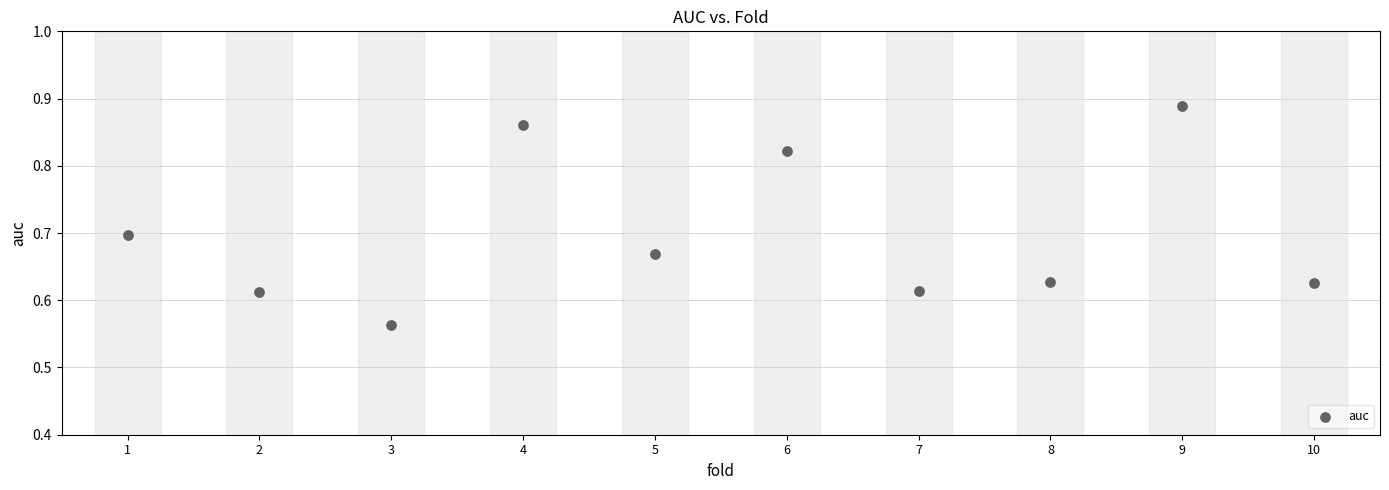

What is the range of X values (max minus min)?

9.0